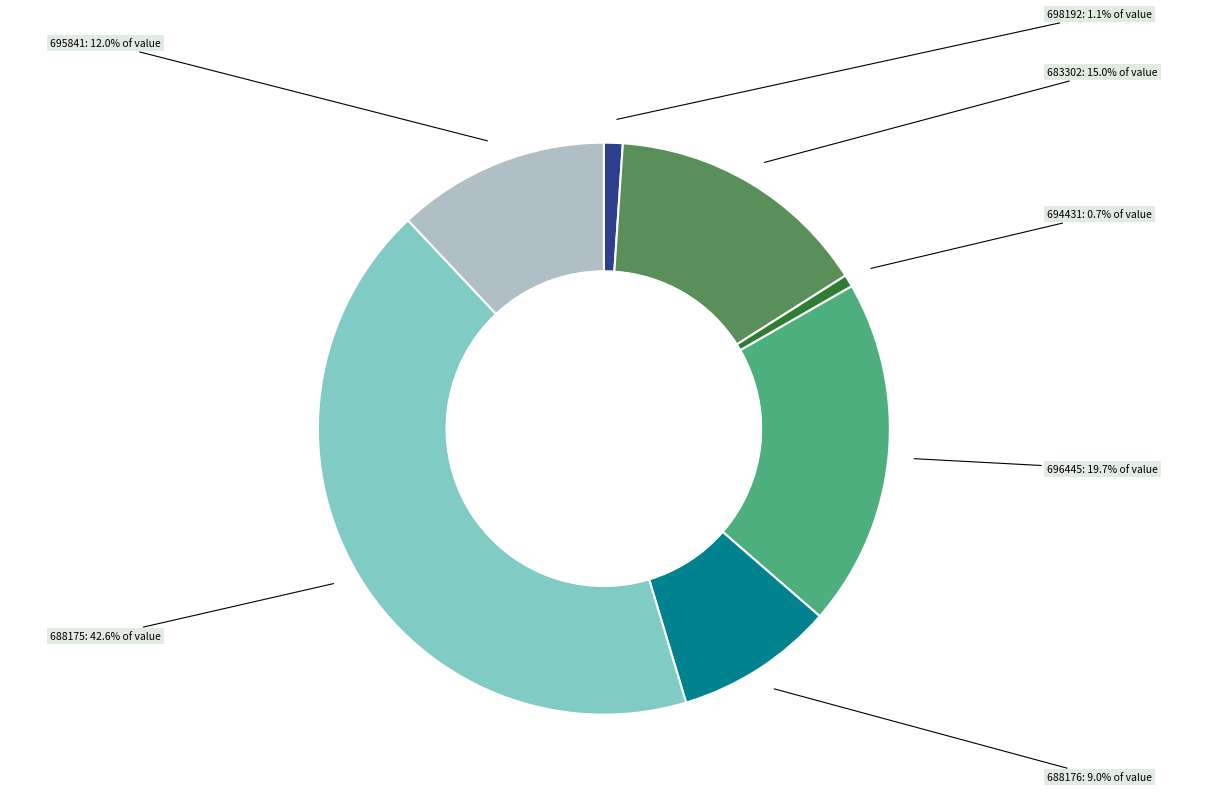

Is there a majority slice in this chart?

No